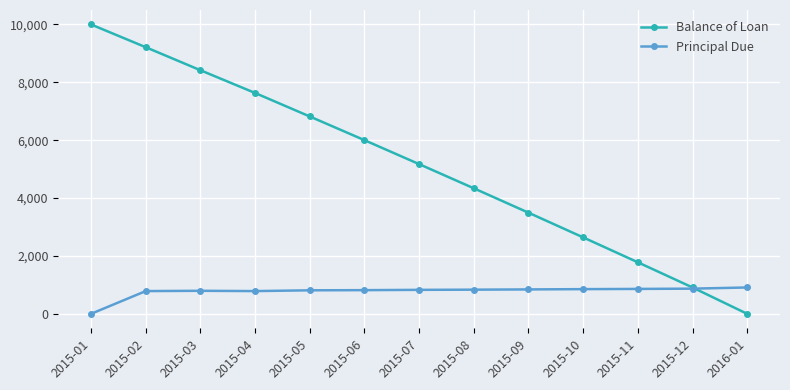

Which series has the largest total across all categories?

Balance of Loan